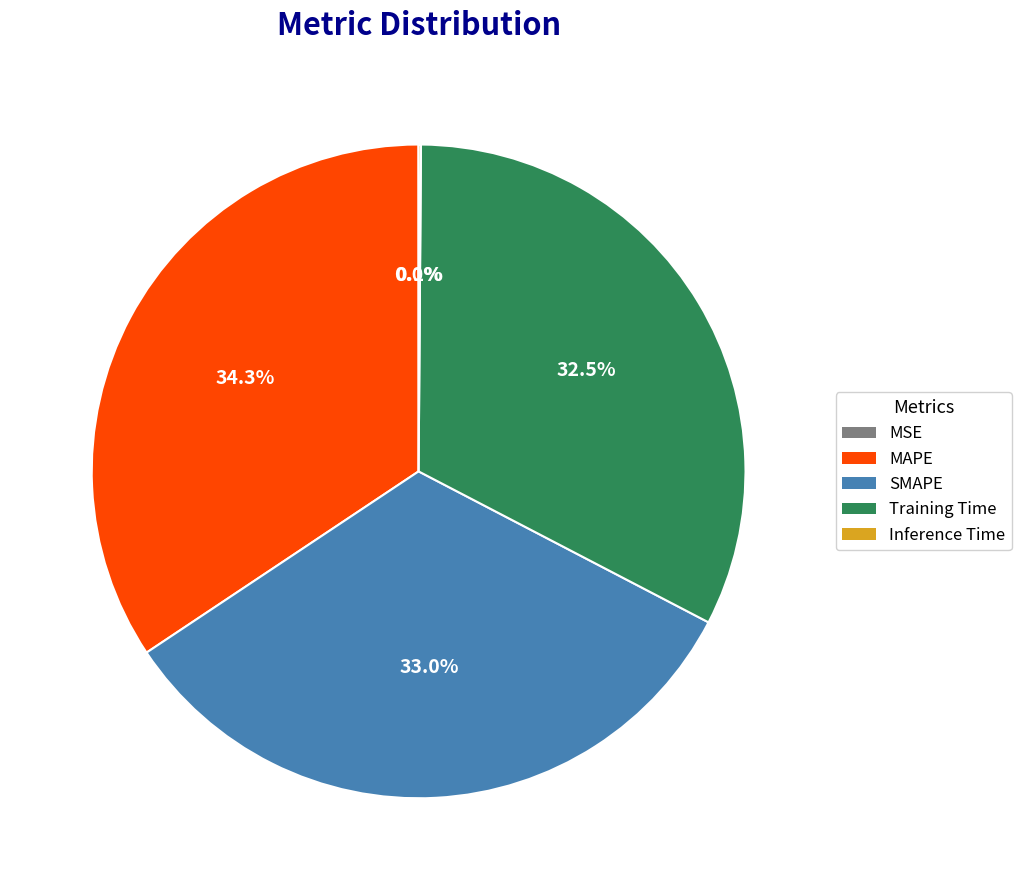

Does any single category account for the majority?

No